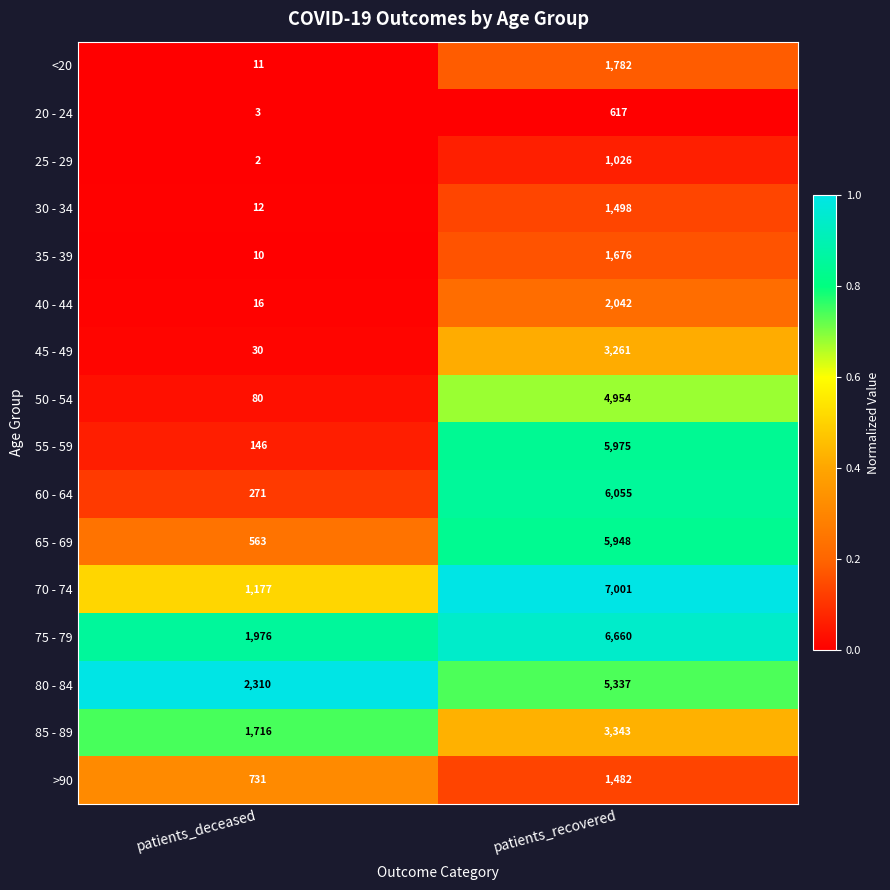

What is the approximate value of 60 - 64 at patients_deceased, to the nearest 100?

300